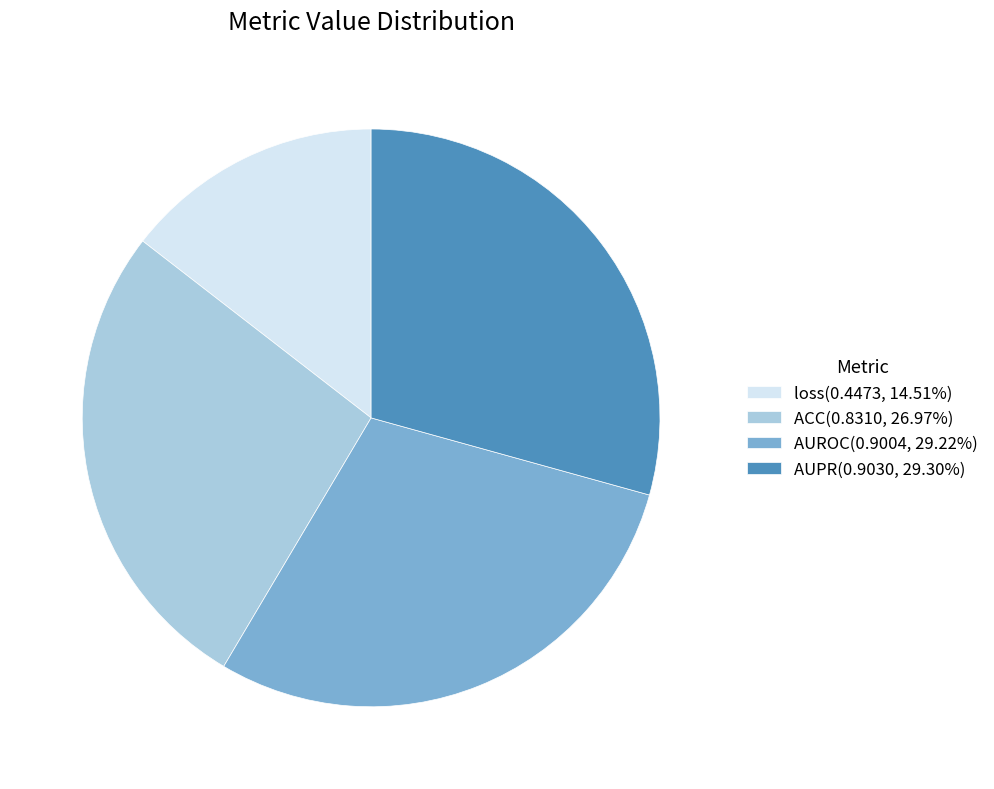

Is loss(0.4473, 14.51%) the majority of the pie?

No